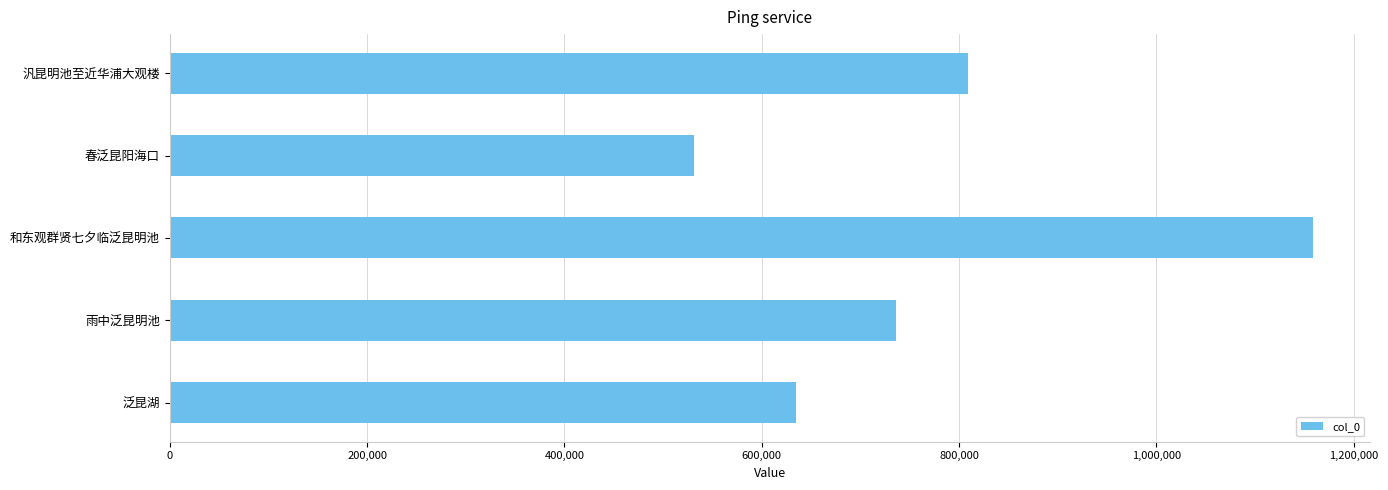

Which category has the lowest value across all series?

春泛昆阳海口